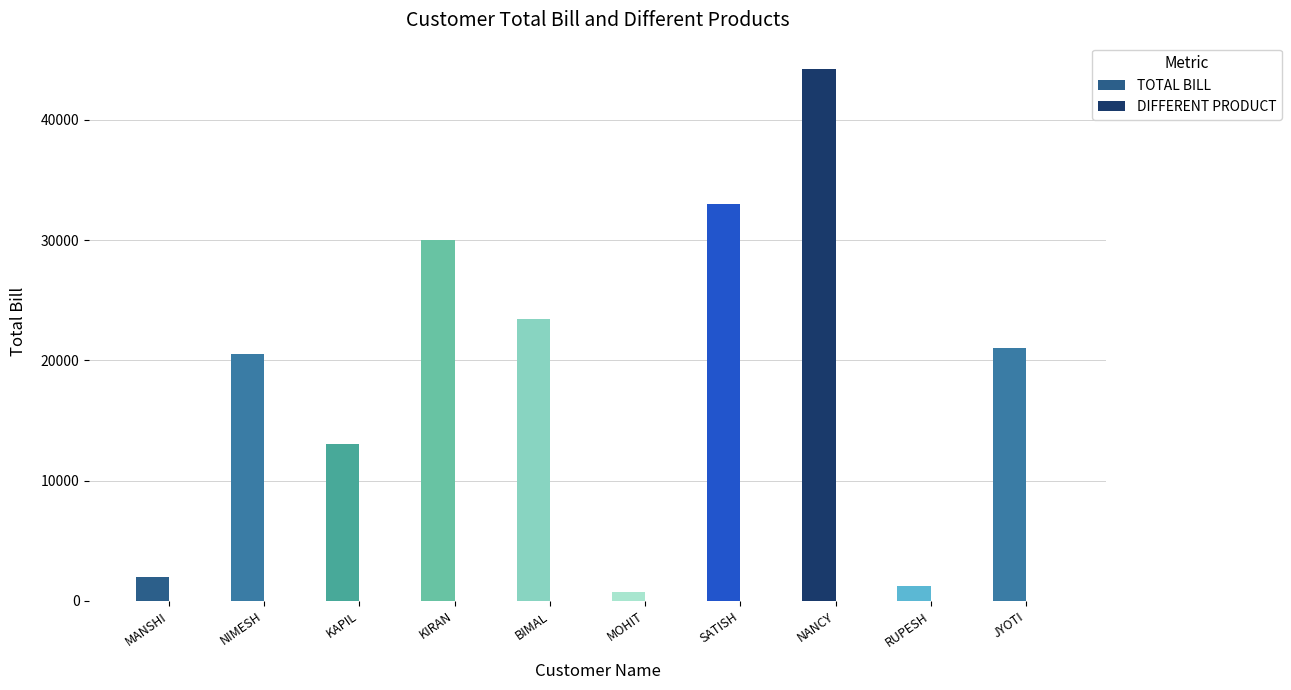

What is the sum of all TOTAL BILL values?

189000